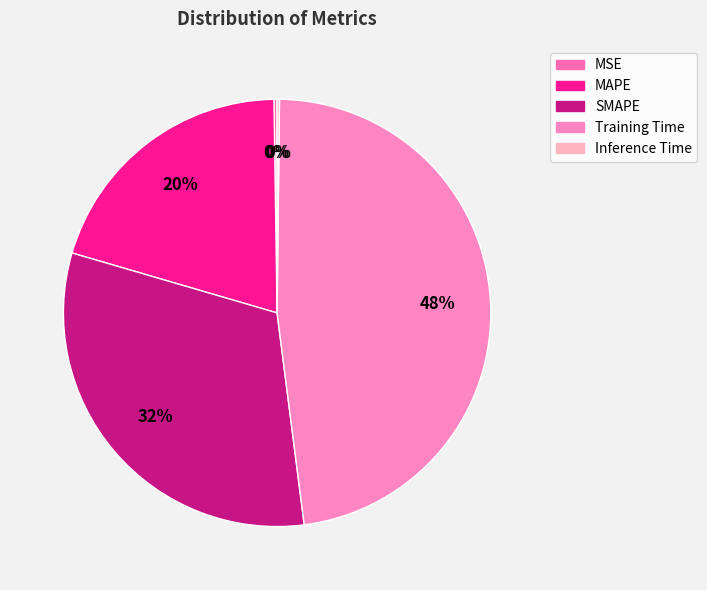

To the nearest percent, what is the combined percentage of Training Time and Inference Time?

48%